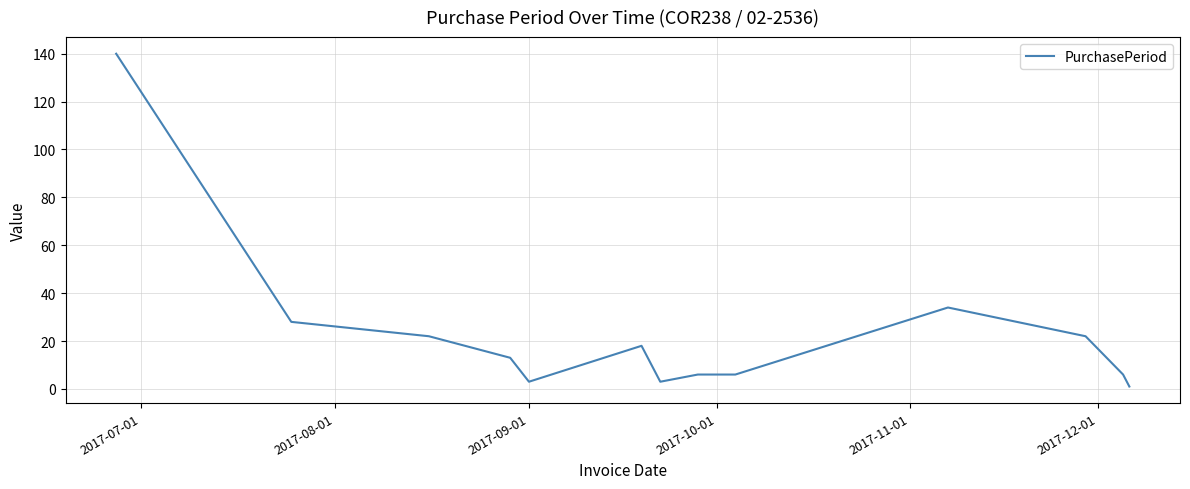

What is the maximum value shown in the chart?

140